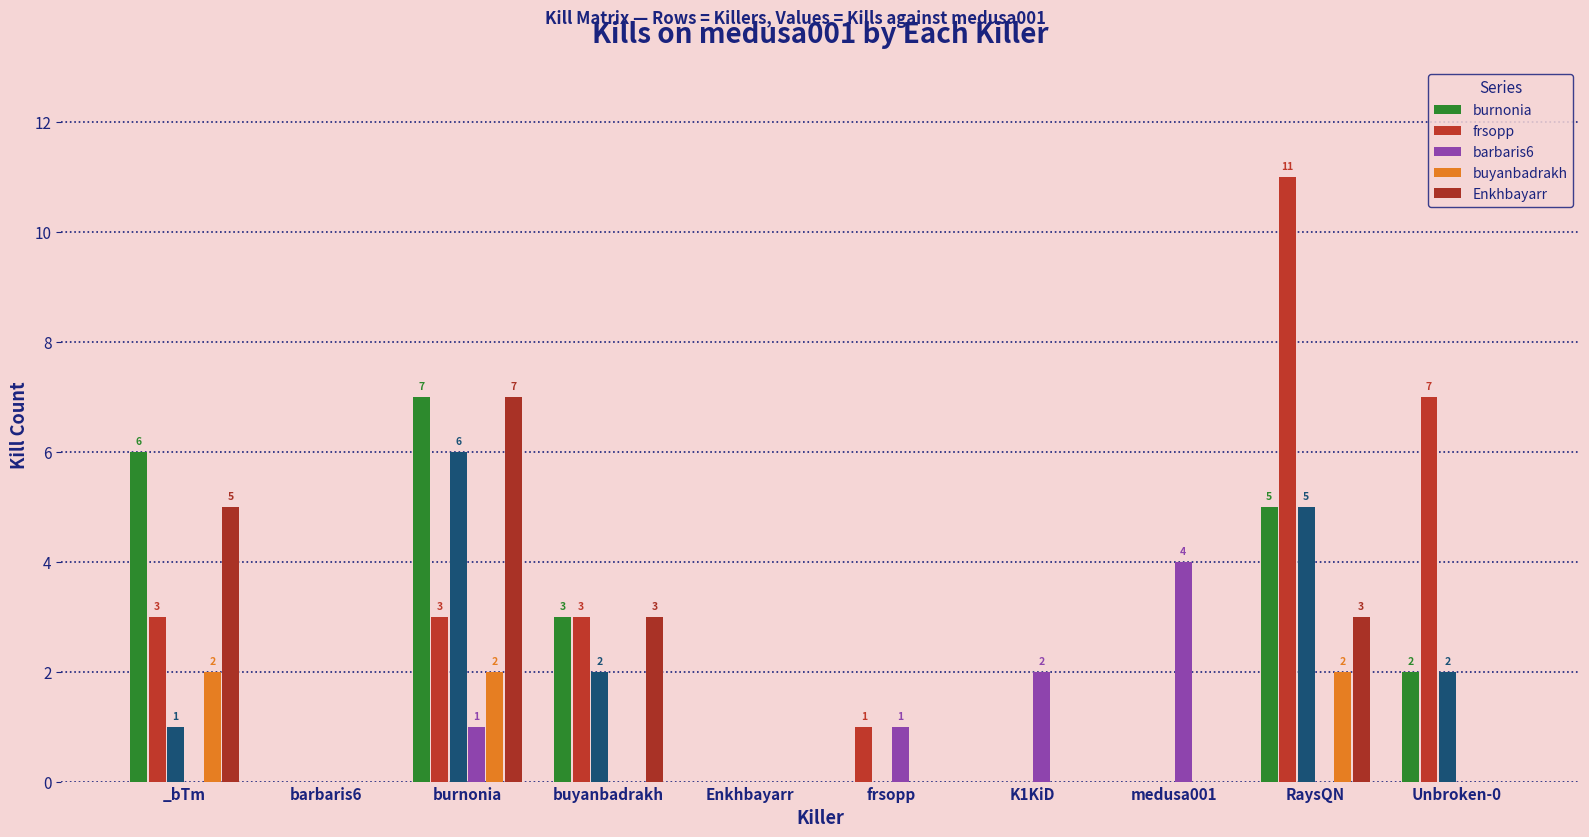

How many data points in Enkhbayarr are above 0?

4